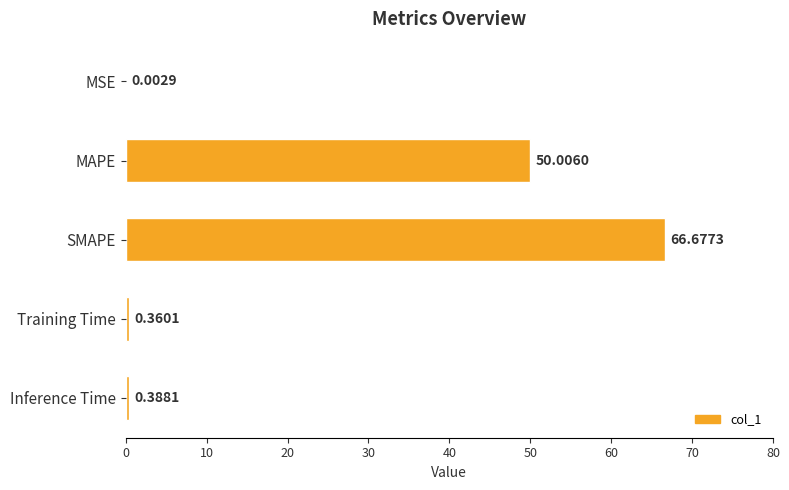

Between MSE and Training Time, which is larger?

Training Time